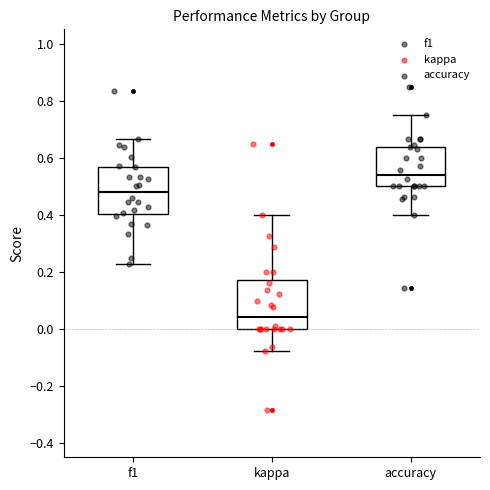

Reading left to right, transcribe this box plot: for each box, give where its median line is, the range the box spans, and where its two whiskers end, as read against the y-axis. The values are not printed on the chart, so give them approximately, as read against the axis.

f1: median 0.48, box 0.40 to 0.56, whiskers 0.22 to 0.66
kappa: median 0.04, box 0.00 to 0.18, whiskers -0.08 to 0.40
accuracy: median 0.54, box 0.50 to 0.64, whiskers 0.40 to 0.76